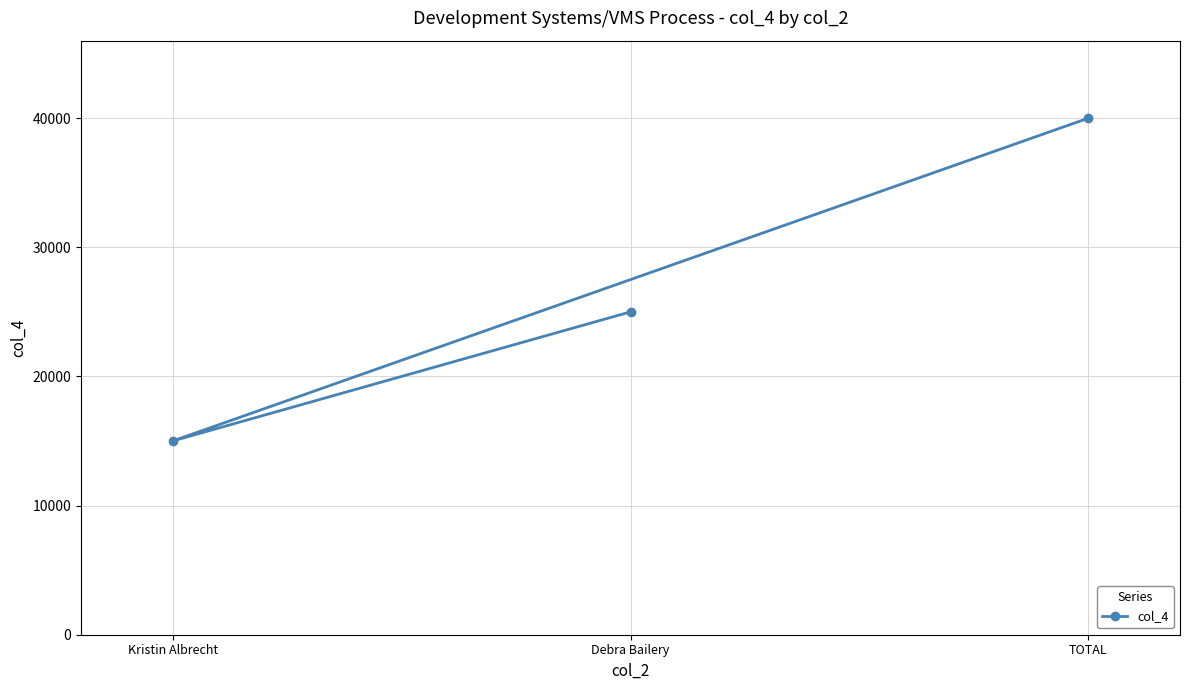

How many data points are less than 25000?

1